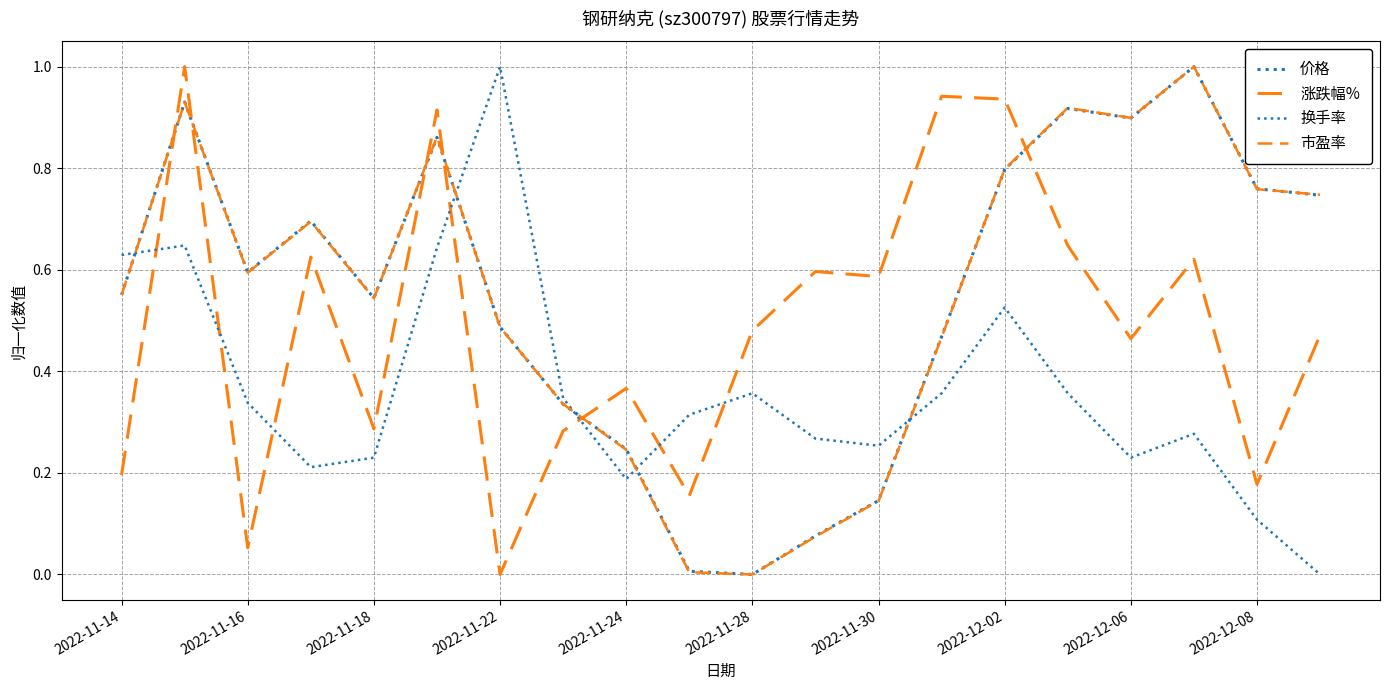

Does the chart have visible grid lines?

Yes